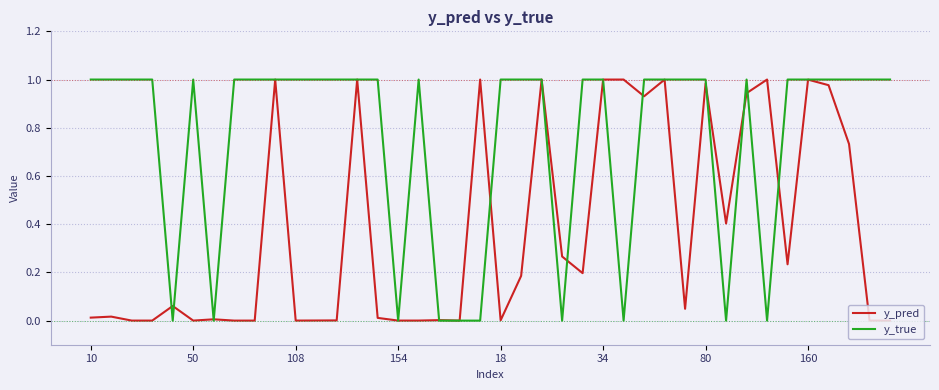

Which series has the largest range (max minus min)?

y_true